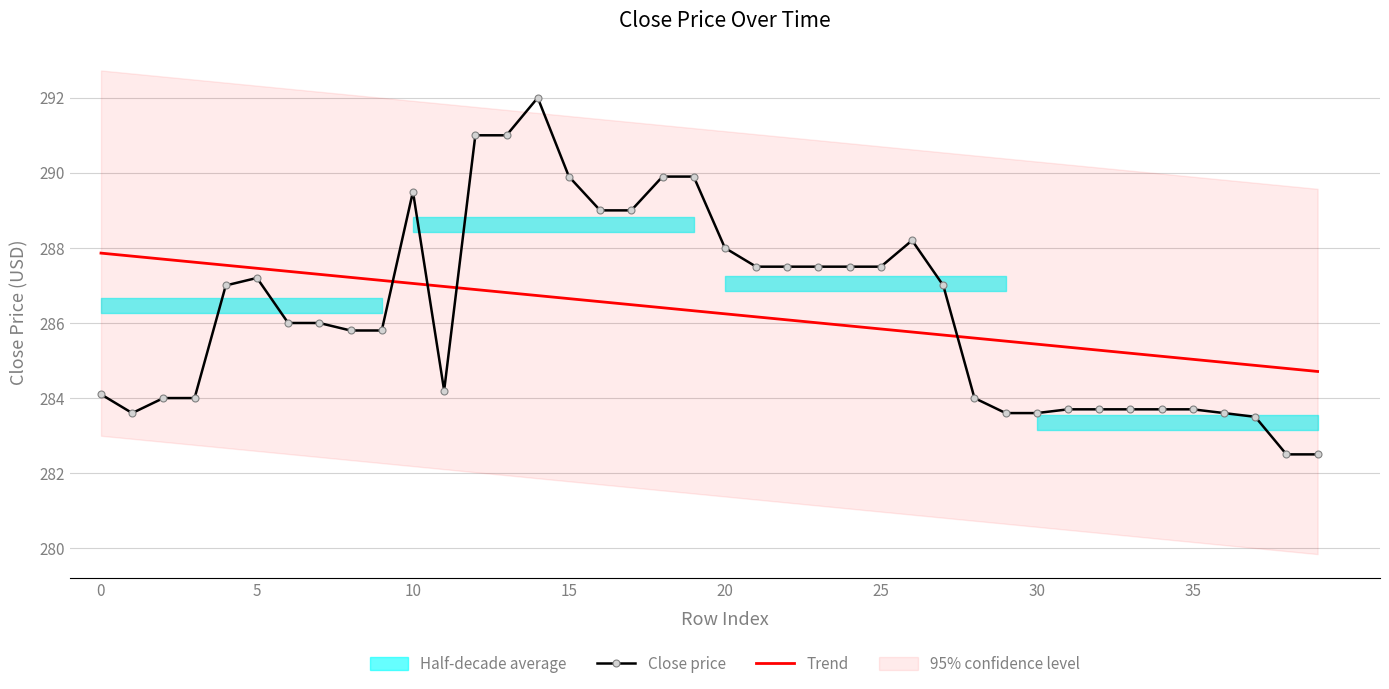

What is the minimum value for Close price?

282.5